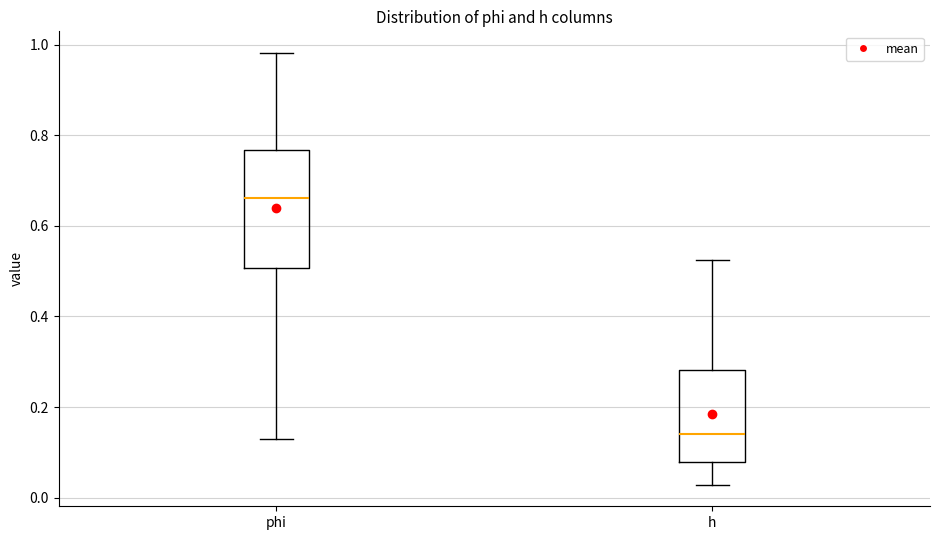

Reading left to right, transcribe this box plot: for each box, give where its median line is, the range the box spans, and where its two whiskers end, as read against the y-axis. The values are not printed on the chart, so give them approximately, as read against the axis.

phi: median 0.66, box 0.50 to 0.76, whiskers 0.14 to 0.98
h: median 0.14, box 0.08 to 0.28, whiskers 0.02 to 0.52